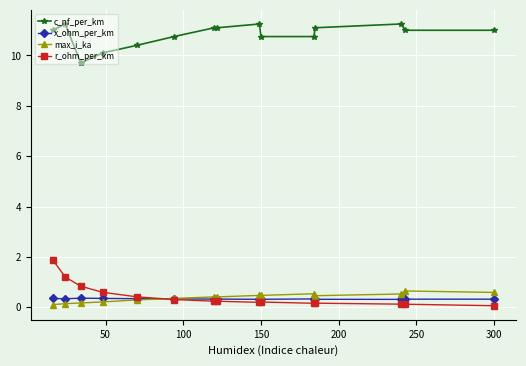

How many lines are shown in the chart?

4